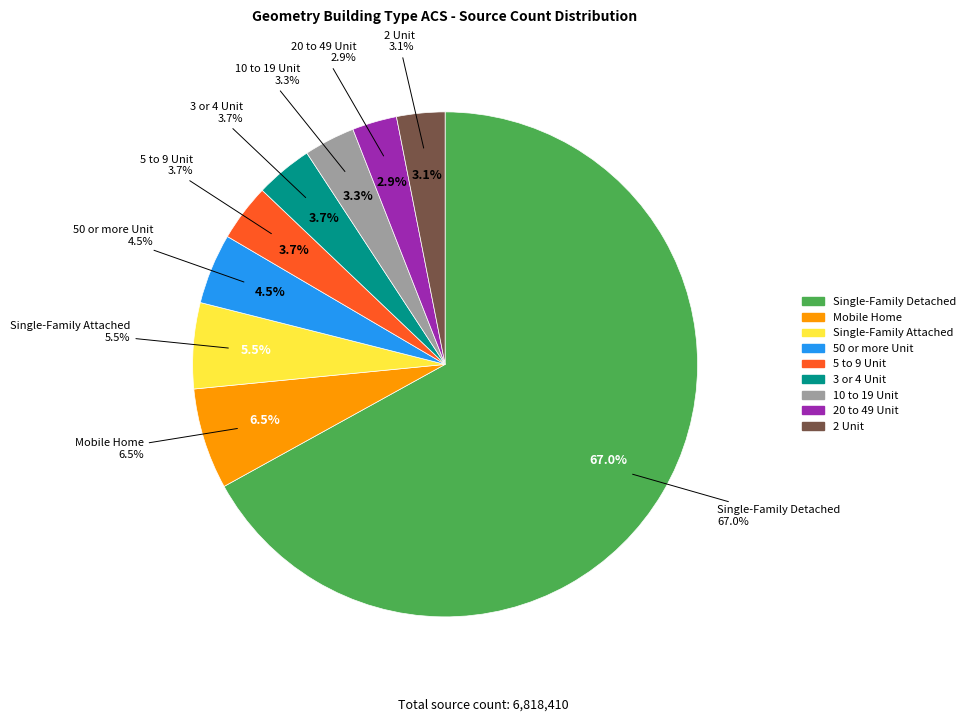

Does any single category account for the majority?

Yes